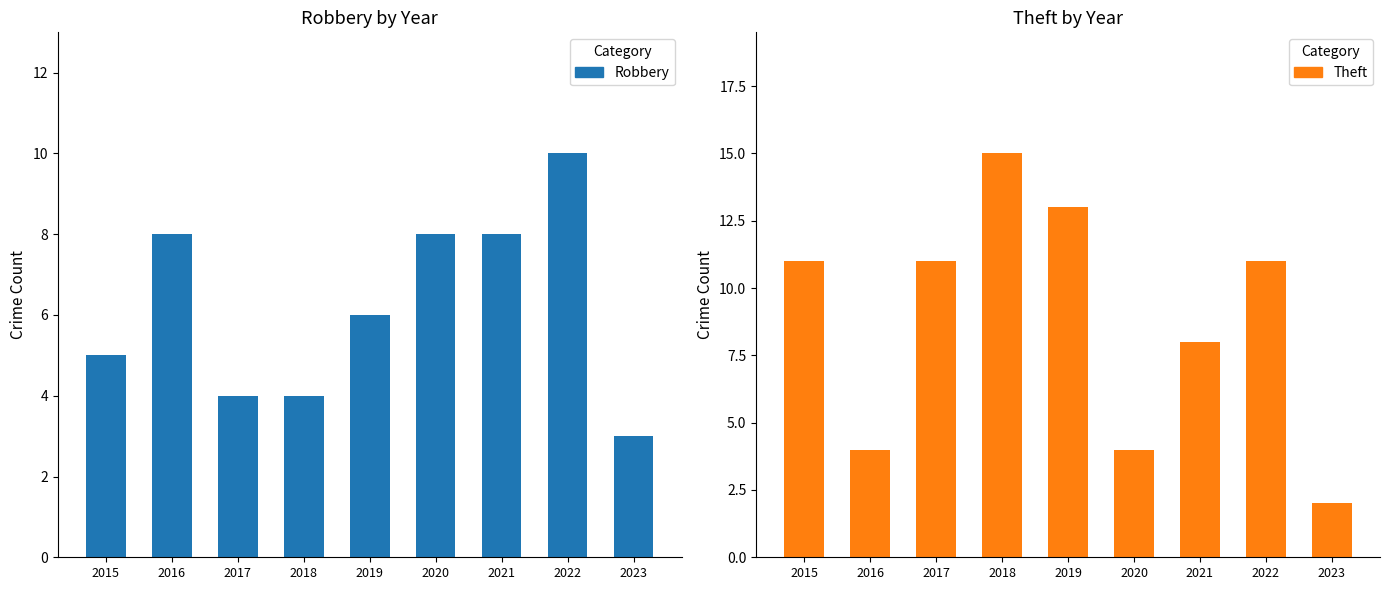

Between 2016 and 2018, which series saw the biggest shift?

Theft